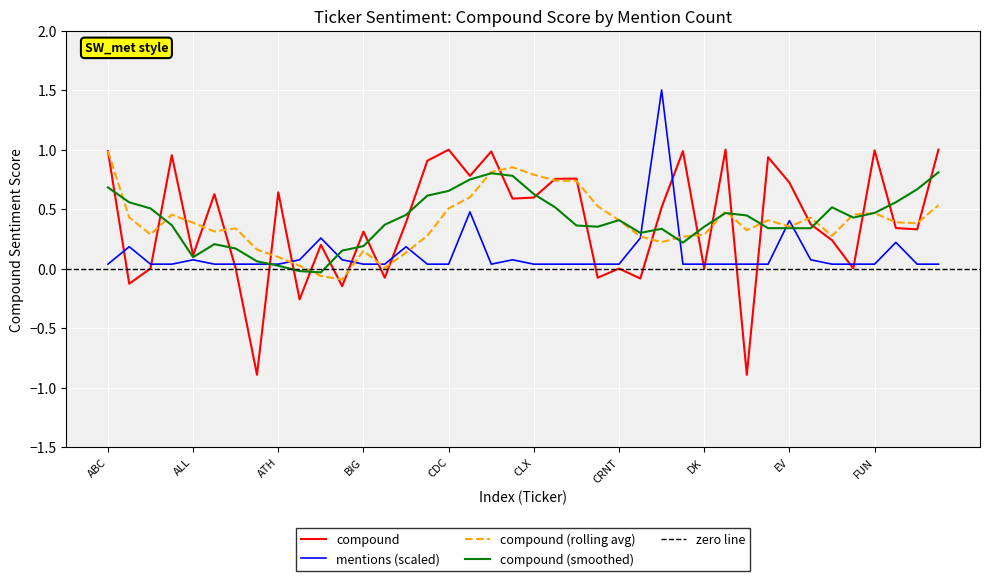

True or false: mentions has a value of 0.0 at CO.

True